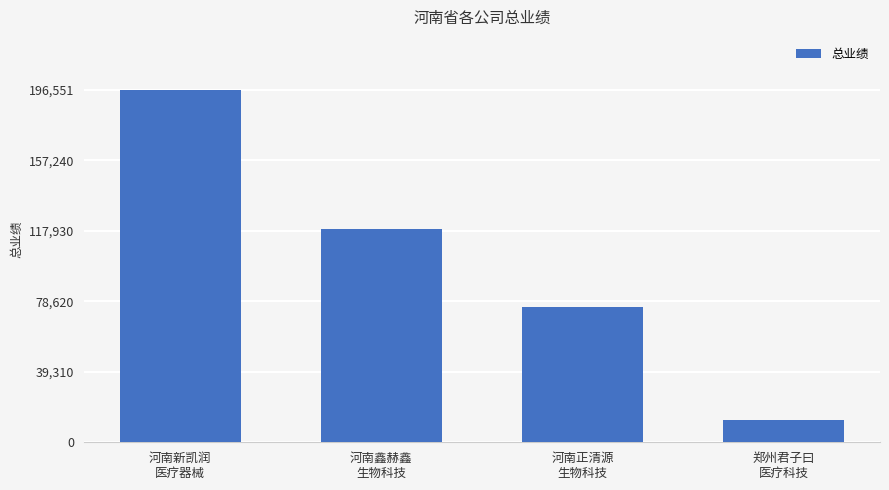

What is the ratio of the value at 河南鑫赫鑫
生物科技 to the value at 河南正清源
生物科技?

1.6